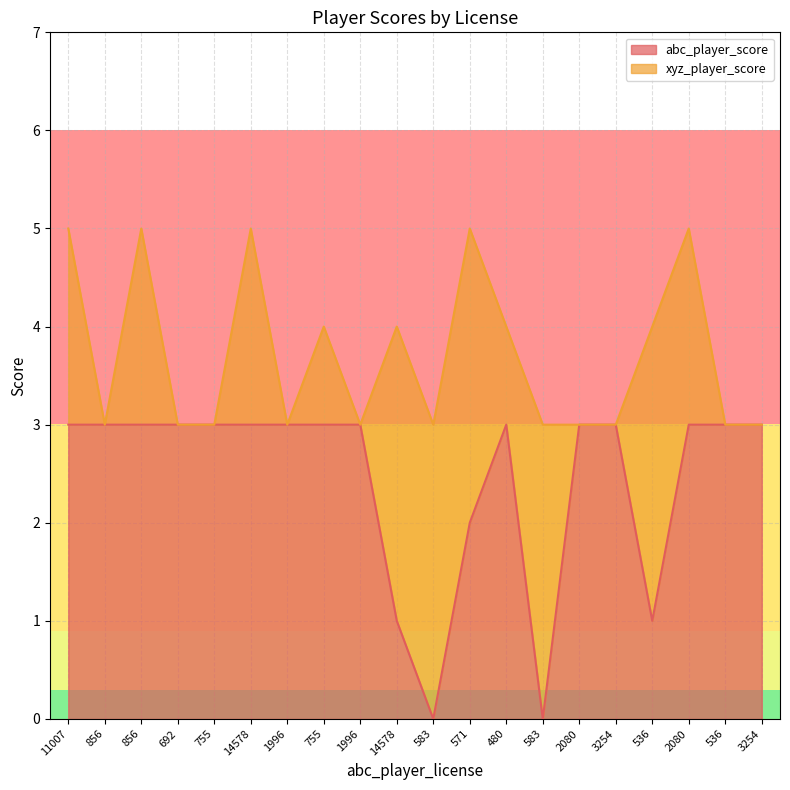

True or false: the data has more than 2 interior local peaks.

False